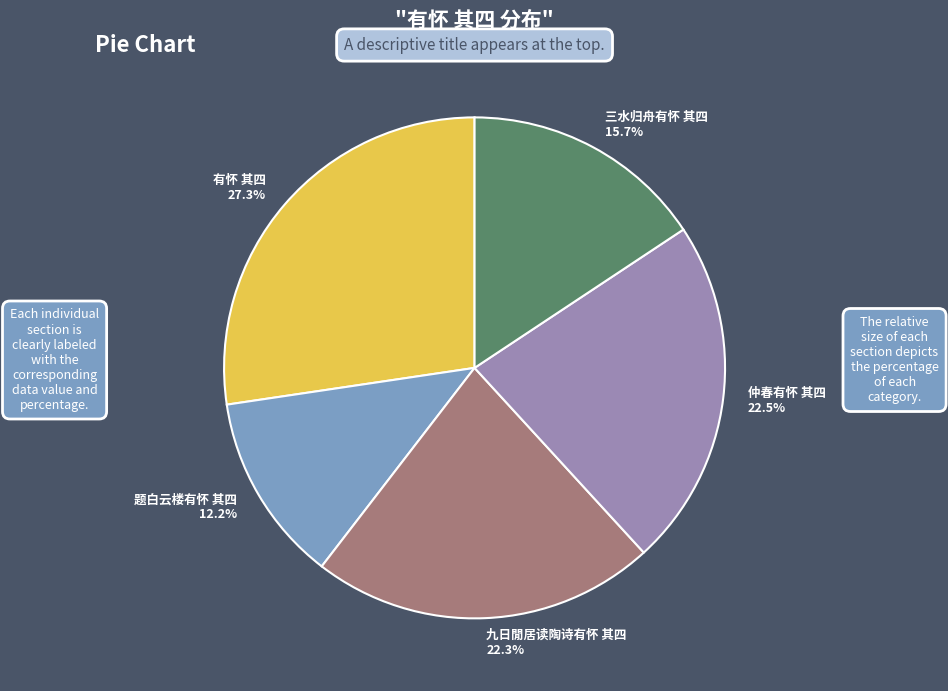

Is there a majority slice in this chart?

No